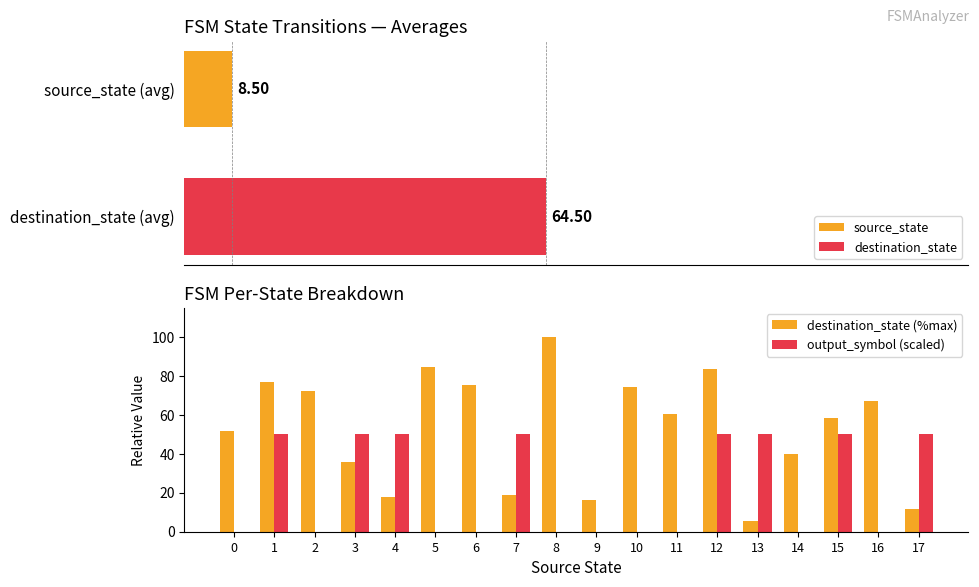

Which has a higher value, 17 or 4?

4